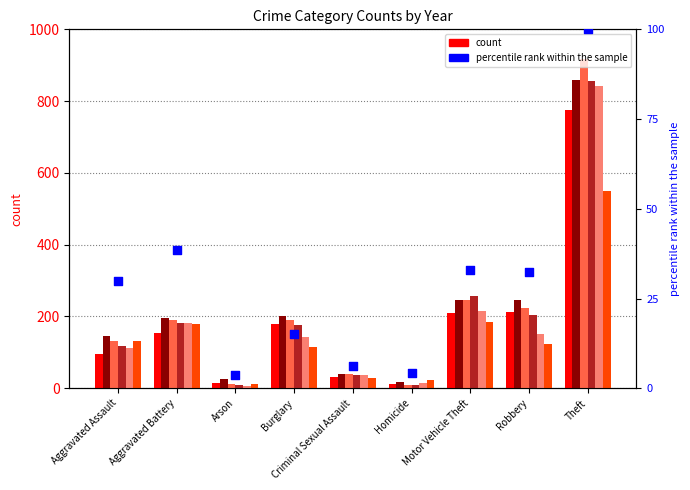

Approximately how many times larger is the value at Arson compared to Burglary?

0.2